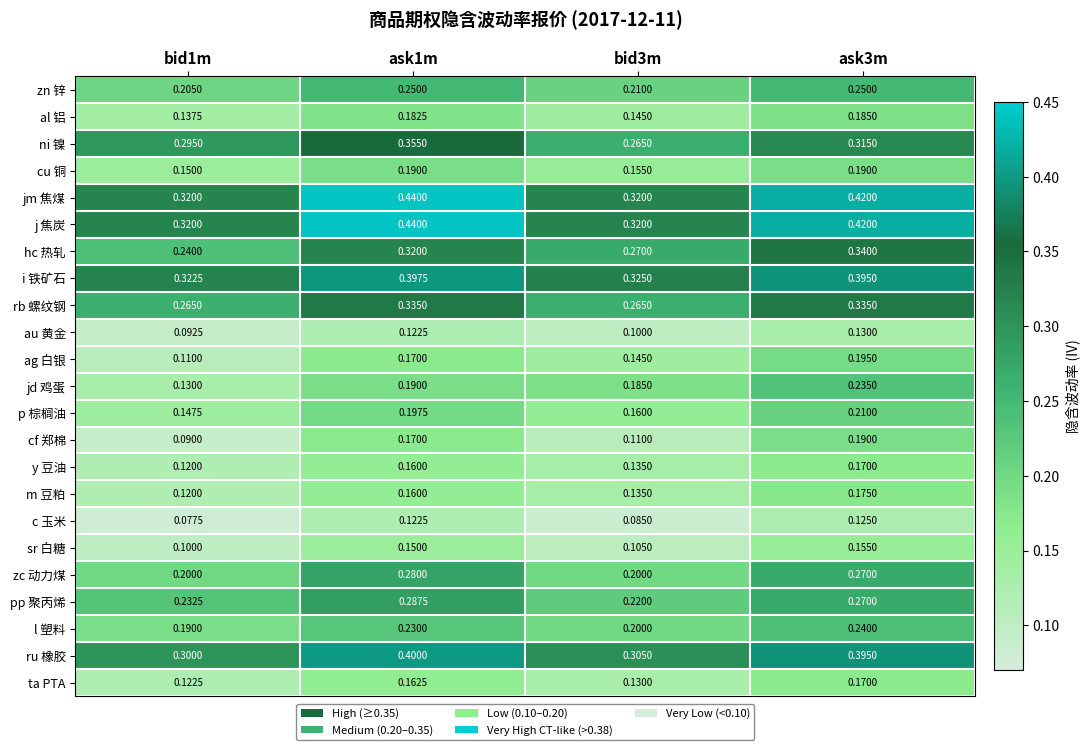

Between bid1m and ask3m, which series saw the biggest shift?

jd 鸡蛋